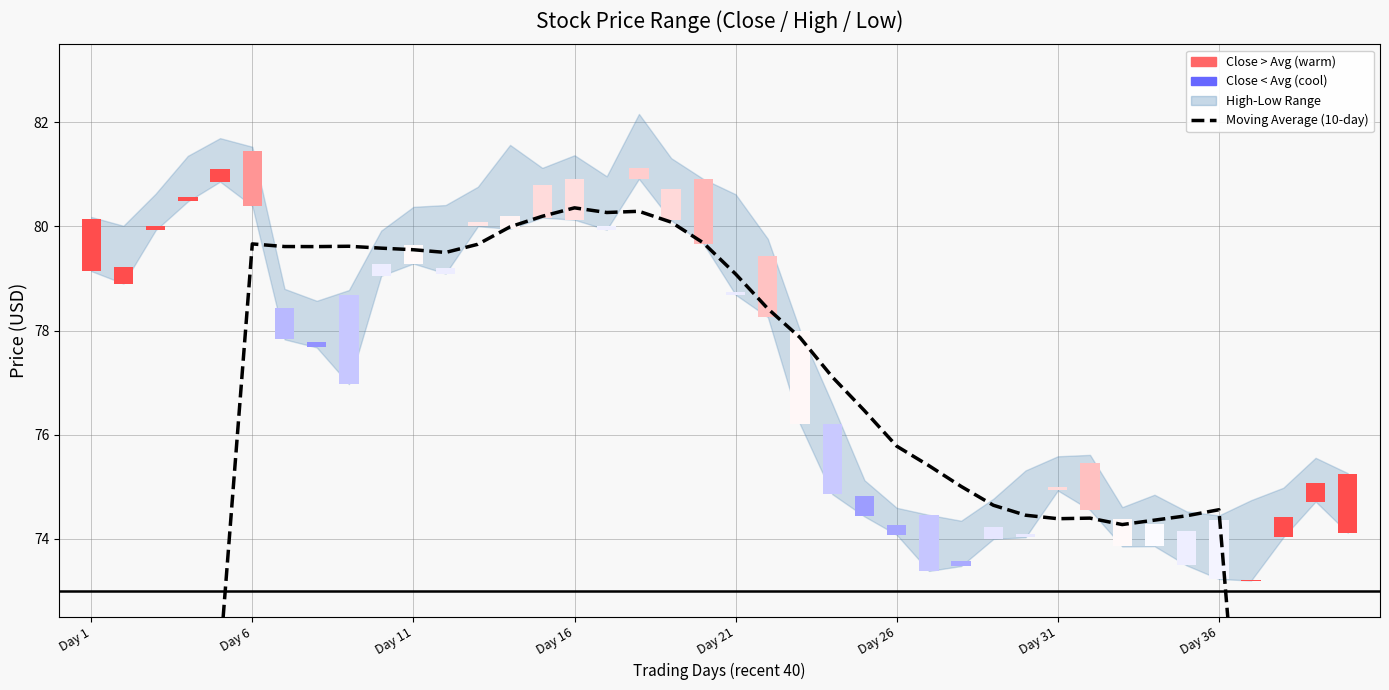

Where is Moving Average (10-day) nearest to the value 60?

37